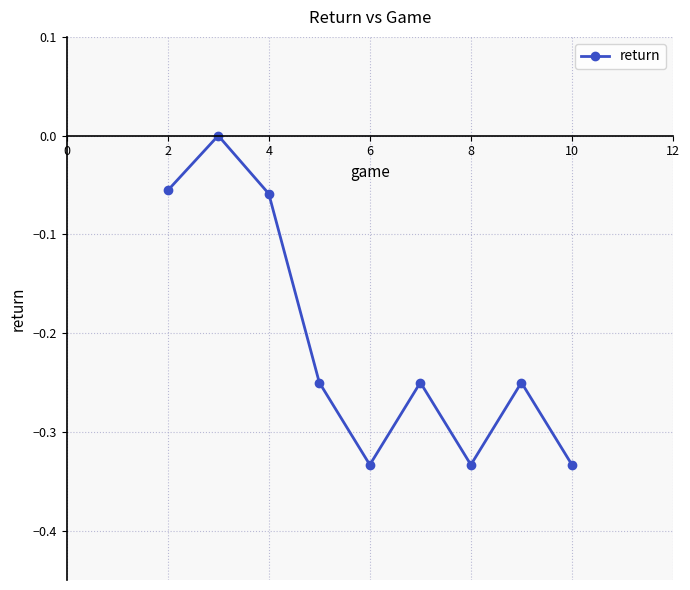

How many points are higher than both their immediate neighbors (excluding endpoints)?

3